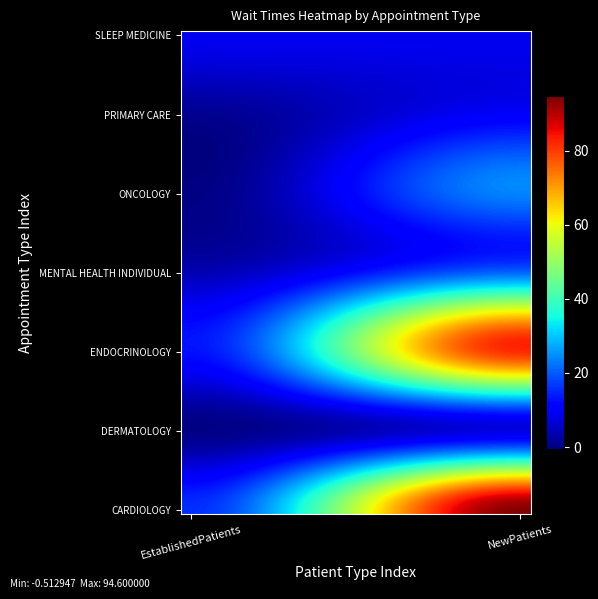

At which category is the sum across all series the highest?

NewPatients